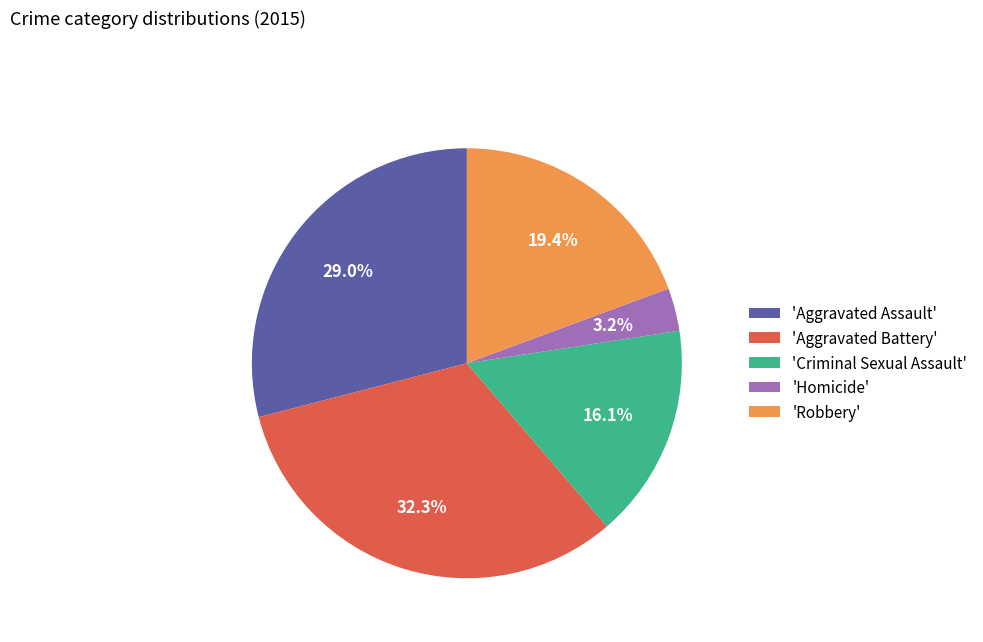

Combined, what portion of the pie is 'Aggravated Battery' and 'Criminal Sexual Assault'?

48.4%